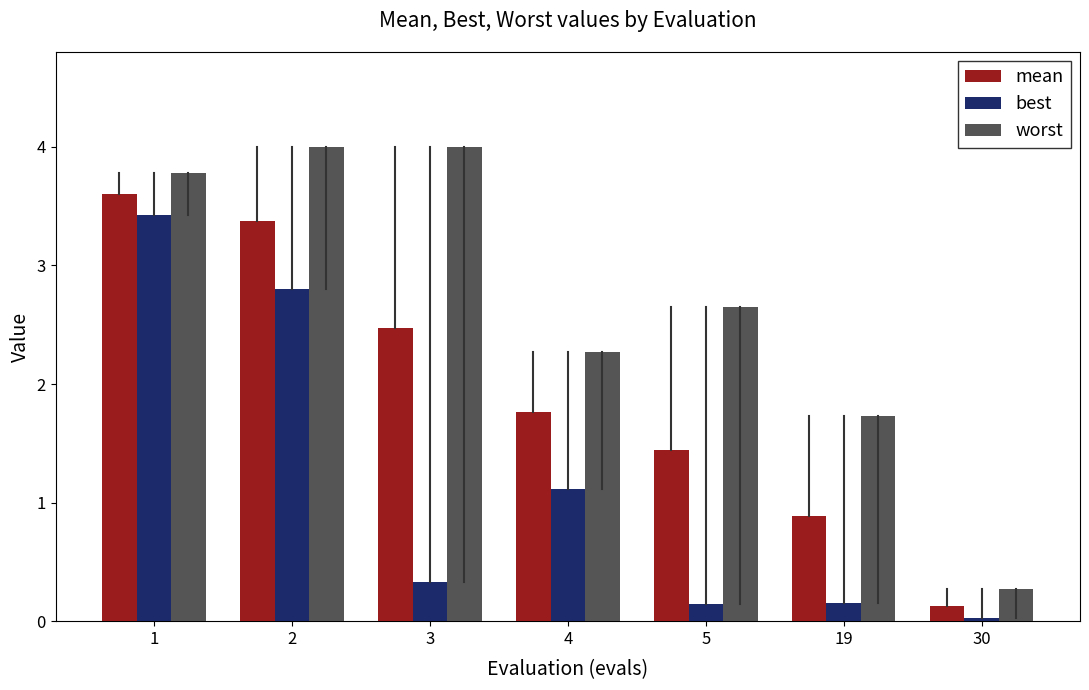

At which label is mean closest to 1?

19